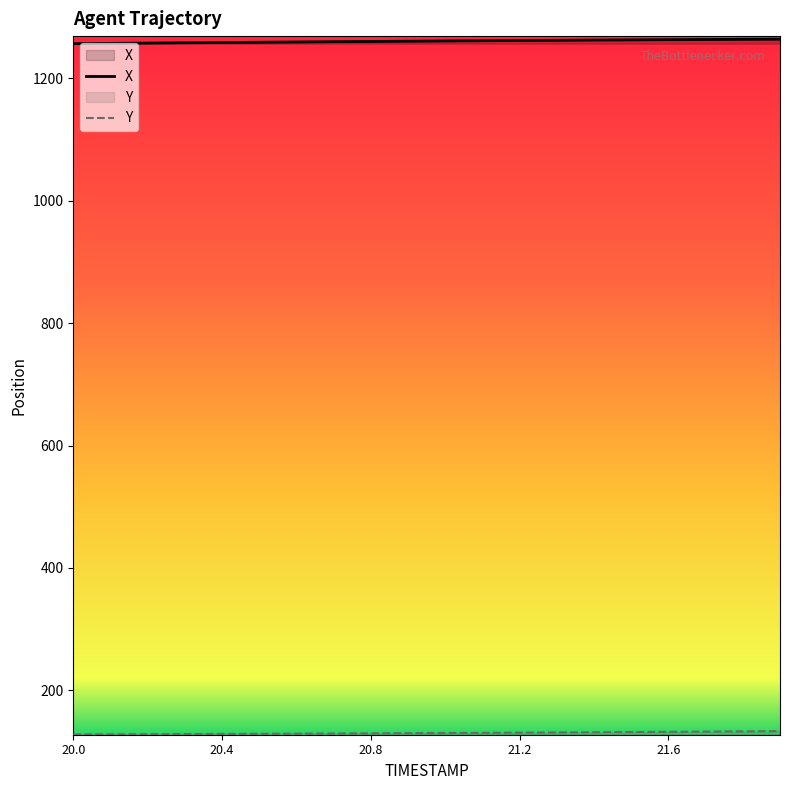

What is the total value across all series at 20.0?

1384.5